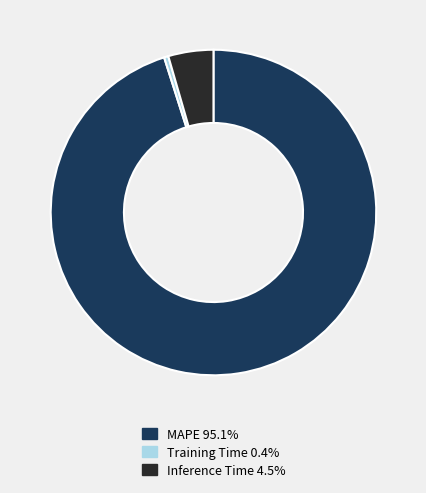

Does any single category account for the majority?

Yes